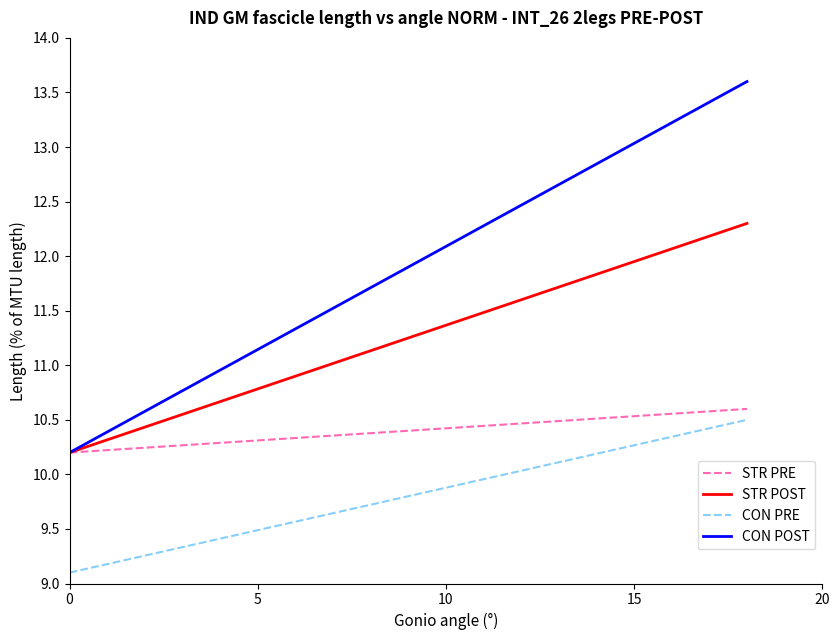

True or false: CON PRE and CON POST cross at least once.

False